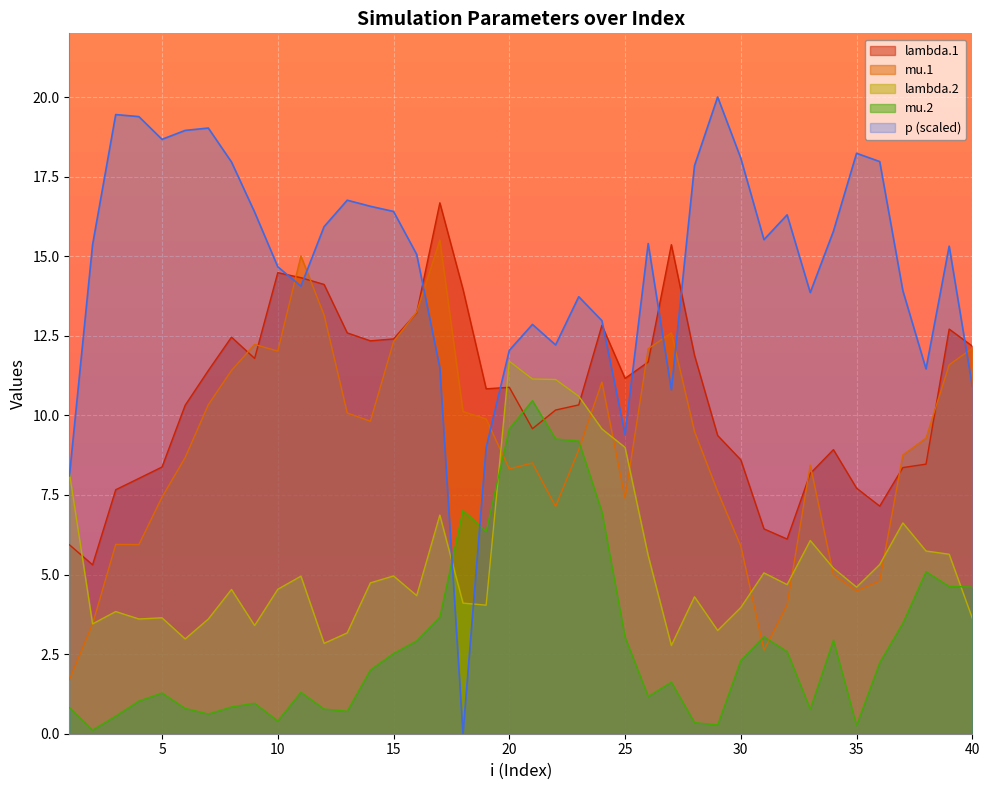

Reading right to left, what are all the values shown in this chart?

lambda.1: 40=12.2	39=12.7	38=8.5	37=8.4	36=7.1	35=7.7	34=8.9	33=8.2	32=6.1	31=6.4	30=8.6	29=9.4	28=11.9	27=15.4	26=11.7	25=11.2	24=12.8	23=10.3	22=10.2	21=9.6	20=10.9	19=10.8	18=14.0	17=16.7	16=13.2	15=12.4	14=12.3	13=12.6	12=14.1	11=14.3	10=14.5	9=11.8	8=12.5	7=11.4	6=10.3	5=8.4	4=8.0	3=7.7	2=5.3	1=5.9
mu.1: 40=12.1	39=11.6	38=9.3	37=8.8	36=4.8	35=4.5	34=5.0	33=8.4	32=4.1	31=2.6	30=5.9	29=7.6	28=9.5	27=12.6	26=12.1	25=7.4	24=11.0	23=8.9	22=7.1	21=8.5	20=8.3	19=9.9	18=10.1	17=15.5	16=13.2	15=12.3	14=9.8	13=10.1	12=13.1	11=15.0	10=12.0	9=12.2	8=11.4	7=10.3	6=8.7	5=7.4	4=5.9	3=5.9	2=3.4	1=1.7
lambda.2: 40=3.6	39=5.6	38=5.7	37=6.6	36=5.3	35=4.6	34=5.2	33=6.1	32=4.7	31=5.1	30=4.0	29=3.2	28=4.3	27=2.8	26=5.6	25=9.0	24=9.6	23=10.6	22=11.1	21=11.1	20=11.7	19=4.0	18=4.1	17=6.9	16=4.3	15=5.0	14=4.7	13=3.2	12=2.8	11=4.9	10=4.5	9=3.4	8=4.5	7=3.6	6=3.0	5=3.6	4=3.6	3=3.8	2=3.5	1=8.2
mu.2: 40=4.6	39=4.6	38=5.1	37=3.5	36=2.2	35=0.3	34=2.9	33=0.8	32=2.6	31=3.0	30=2.3	29=0.3	28=0.3	27=1.6	26=1.2	25=3.0	24=7.0	23=9.2	22=9.3	21=10.5	20=9.6	19=6.4	18=7.0	17=3.7	16=2.9	15=2.5	14=2.0	13=0.7	12=0.8	11=1.3	10=0.4	9=1.0	8=0.8	7=0.6	6=0.8	5=1.3	4=1.0	3=0.6	2=0.1	1=0.8
p: 40=10.9	39=15.3	38=11.5	37=13.9	36=18.0	35=18.2	34=15.8	33=13.9	32=16.3	31=15.5	30=18.1	29=20.0	28=17.8	27=10.8	26=15.4	25=9.4	24=13.0	23=13.7	22=12.2	21=12.9	20=12.0	19=9.0	18=0.0	17=11.5	16=15.1	15=16.4	14=16.6	13=16.8	12=15.9	11=14.1	10=14.7	9=16.4	8=18.0	7=19.0	6=19.0	5=18.7	4=19.4	3=19.4	2=15.4	1=8.1